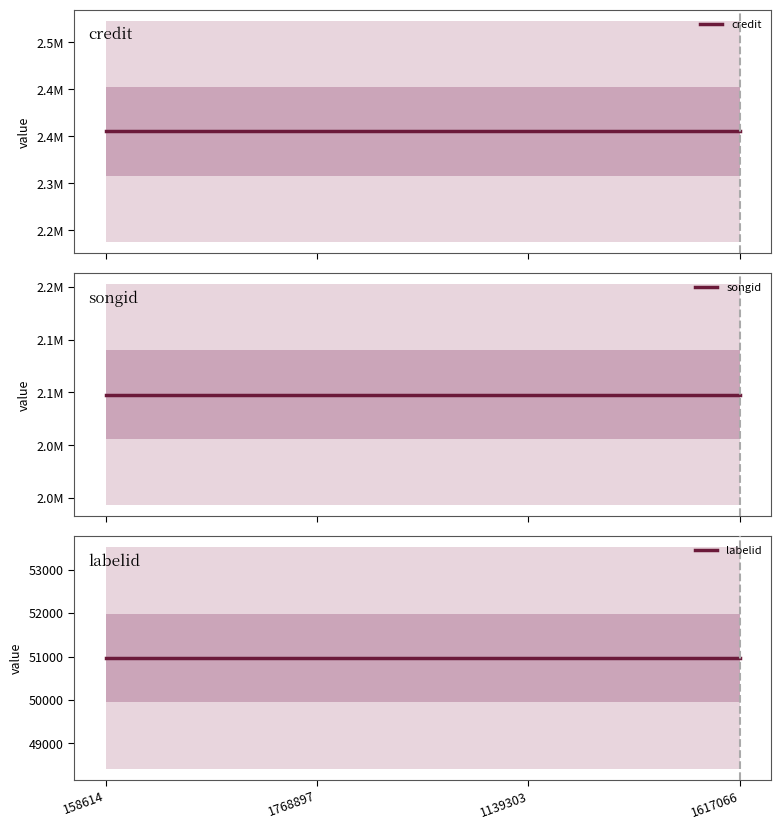

What is the label of the 2nd point from the left?

1768897